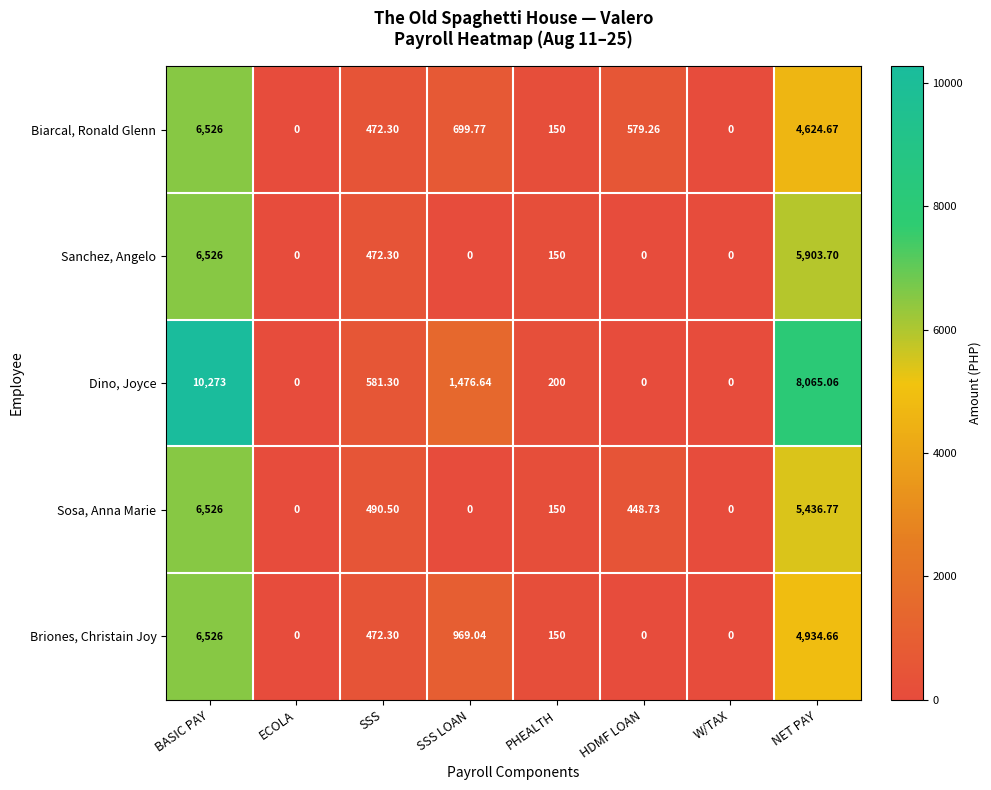

Which series has the largest range (max minus min)?

Dino, Joyce